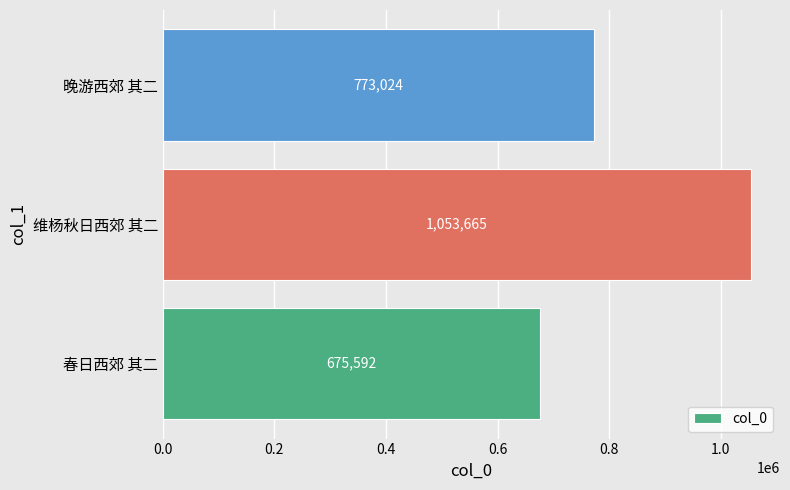

List the labels in order of value, largest first.

维杨秋日西郊 其二, 晚游西郊 其二, 春日西郊 其二